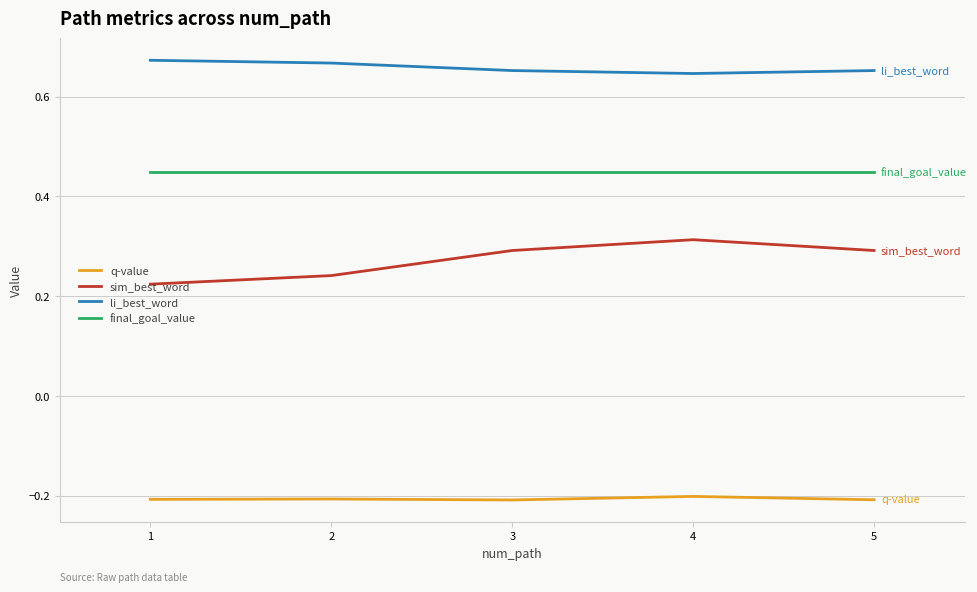

What is the average value of the q-value series?

-0.2